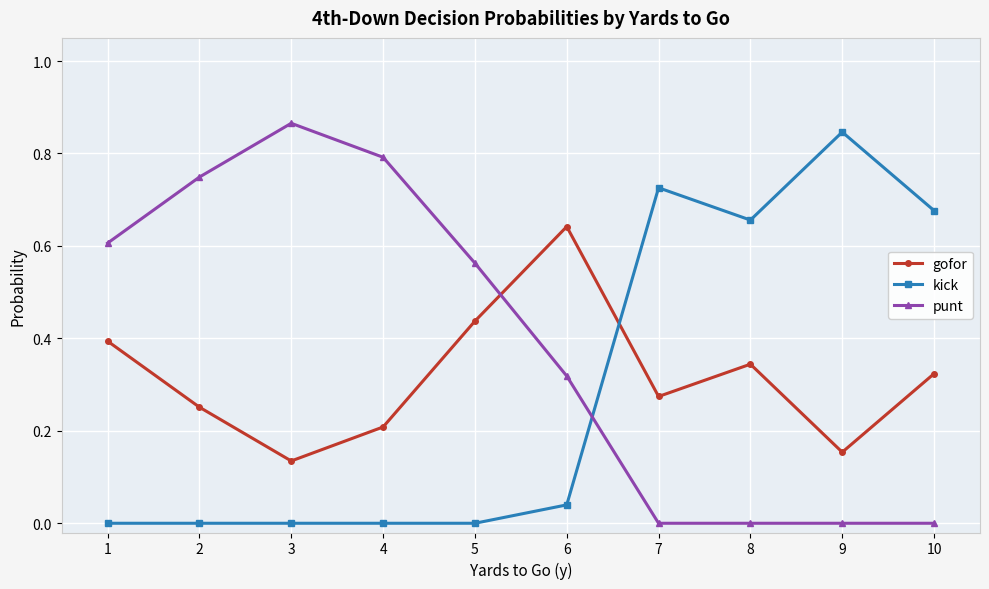

The value of punt at 3 is 0.3. True or false?

False